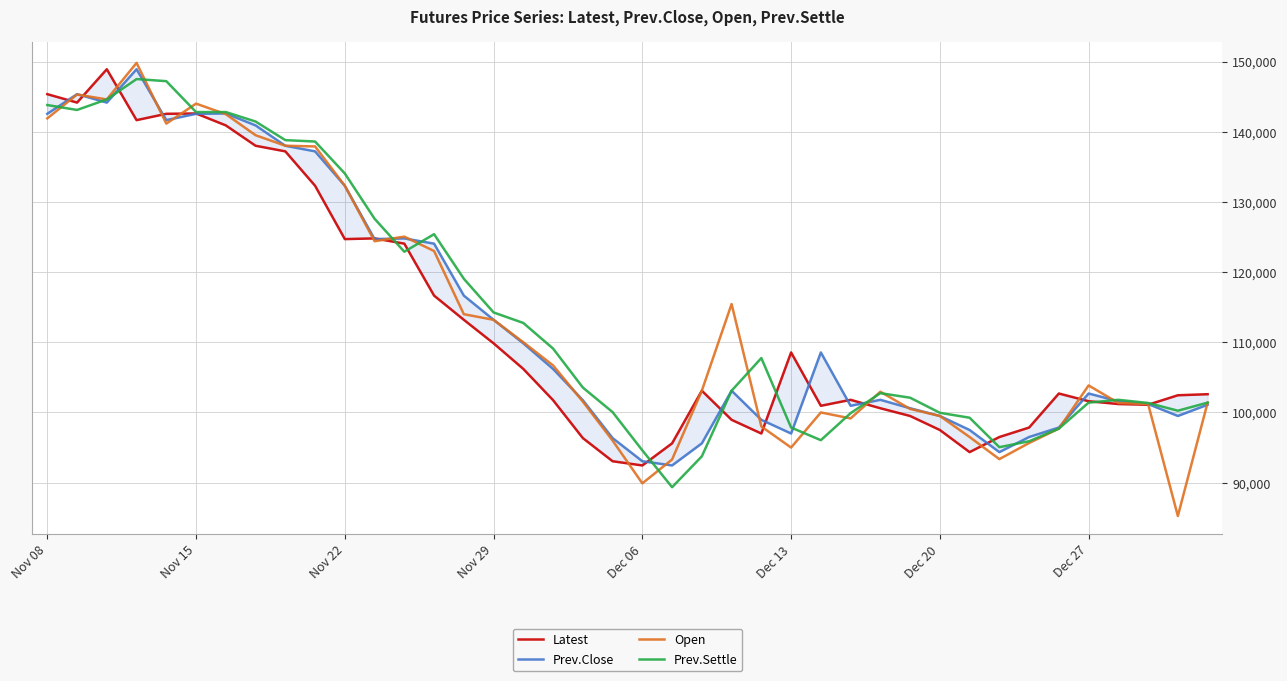

Which series has the largest range (max minus min)?

Open